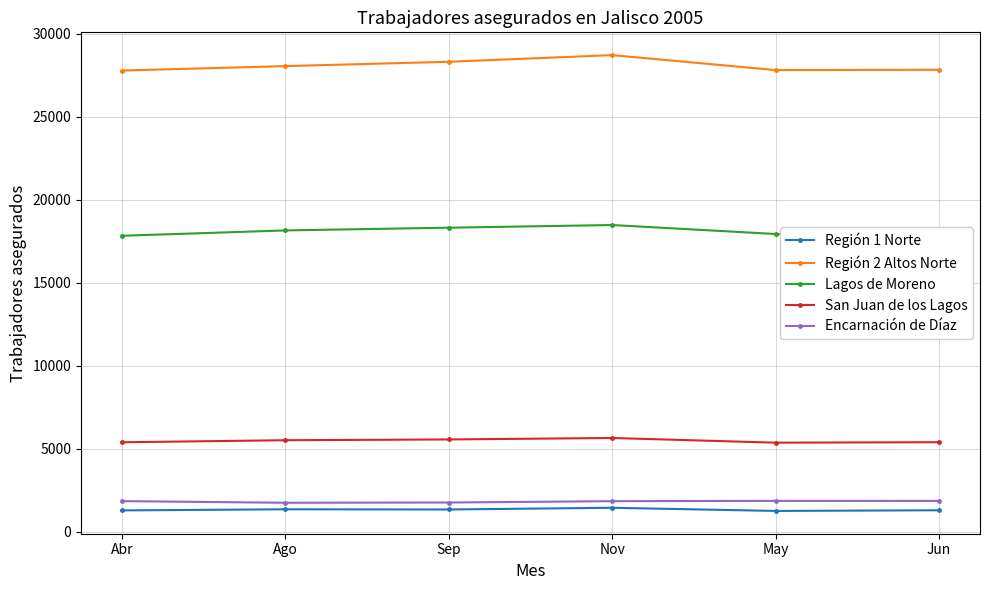

True or false: Encarnación de Díaz and Región 1 Norte cross at least once.

False